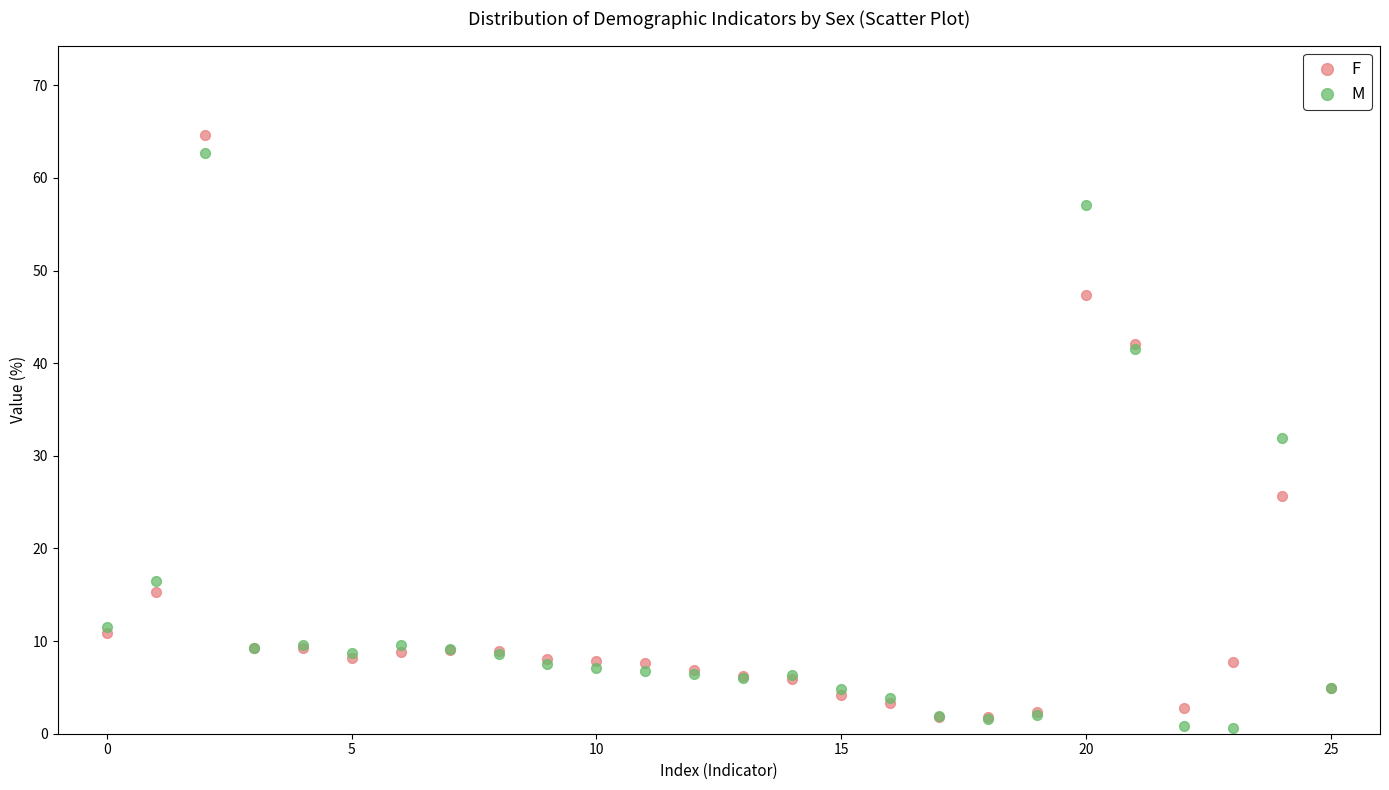

In the F series, what Y value is closest to 33?

25.7